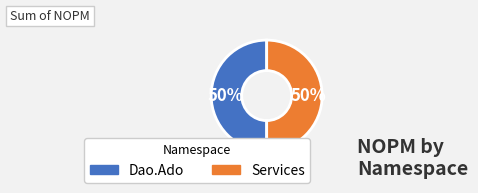

How many slices are in this pie chart?

2